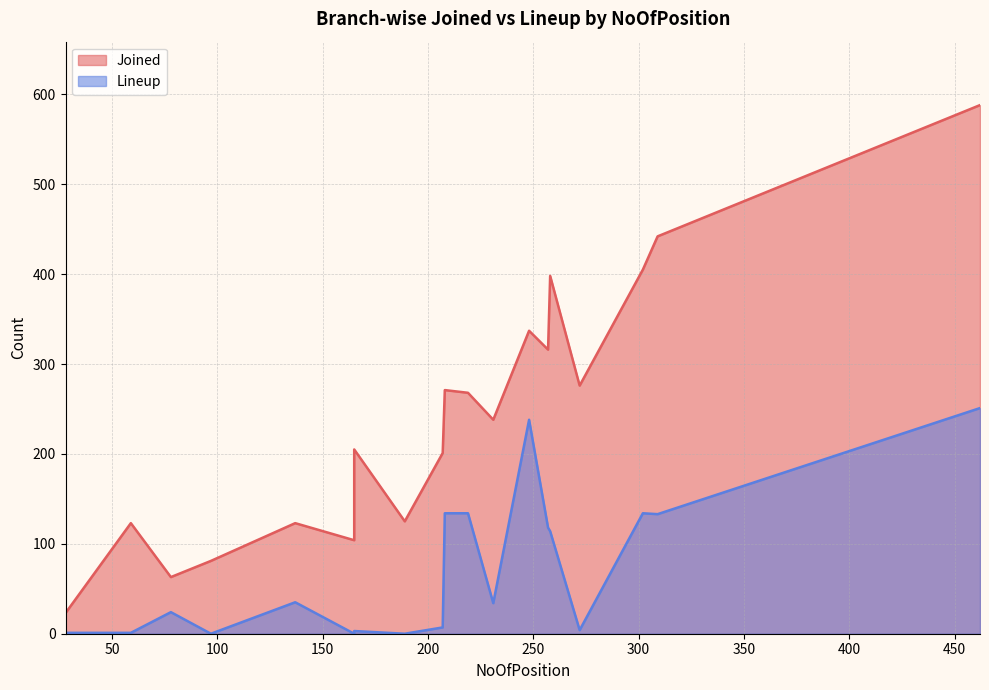

True or false: Lineup has more than 1 interior local peaks.

True